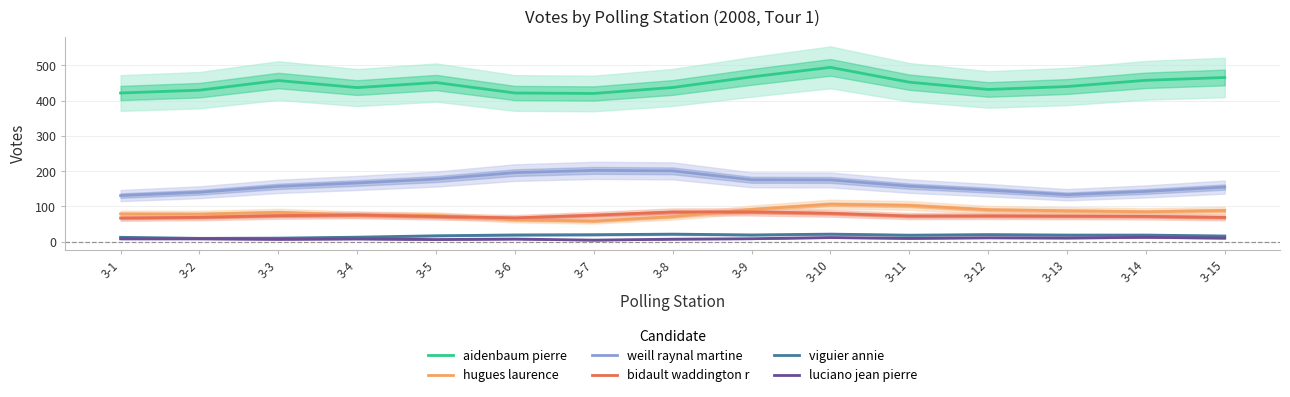

What is the smallest value displayed?

4.7